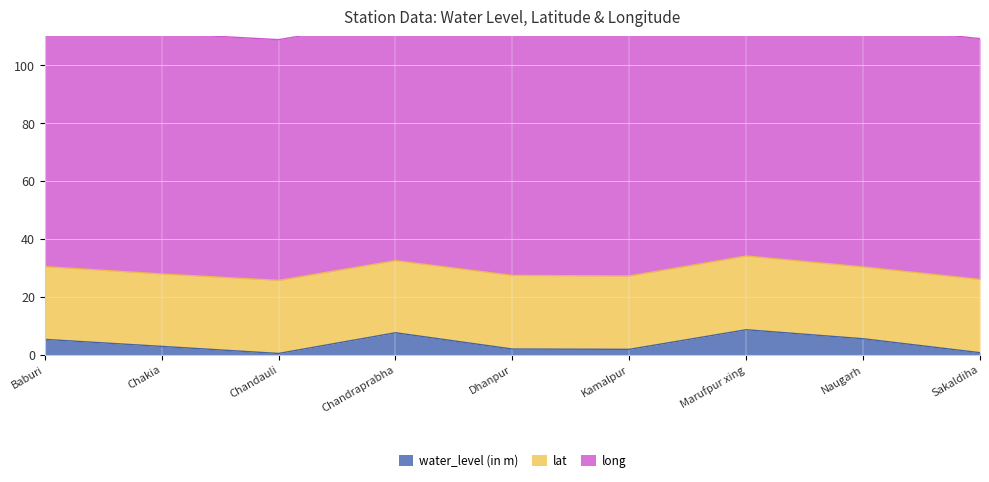

Rank the series by their average value, from highest to lowest.

long, lat, water_level (in m)